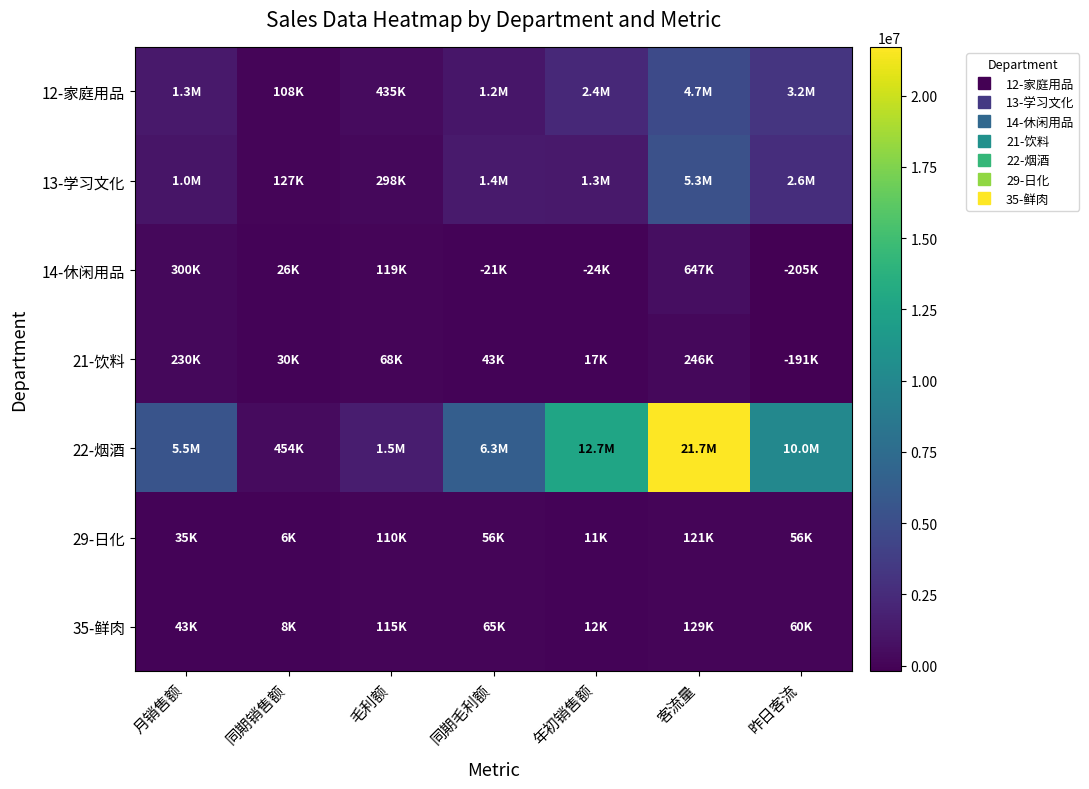

Rank the series at 昨日客流 from lowest to highest value.

14-休闲用品, 21-饮料, 29-日化, 35-鲜肉, 13-学习文化, 12-家庭用品, 22-烟酒